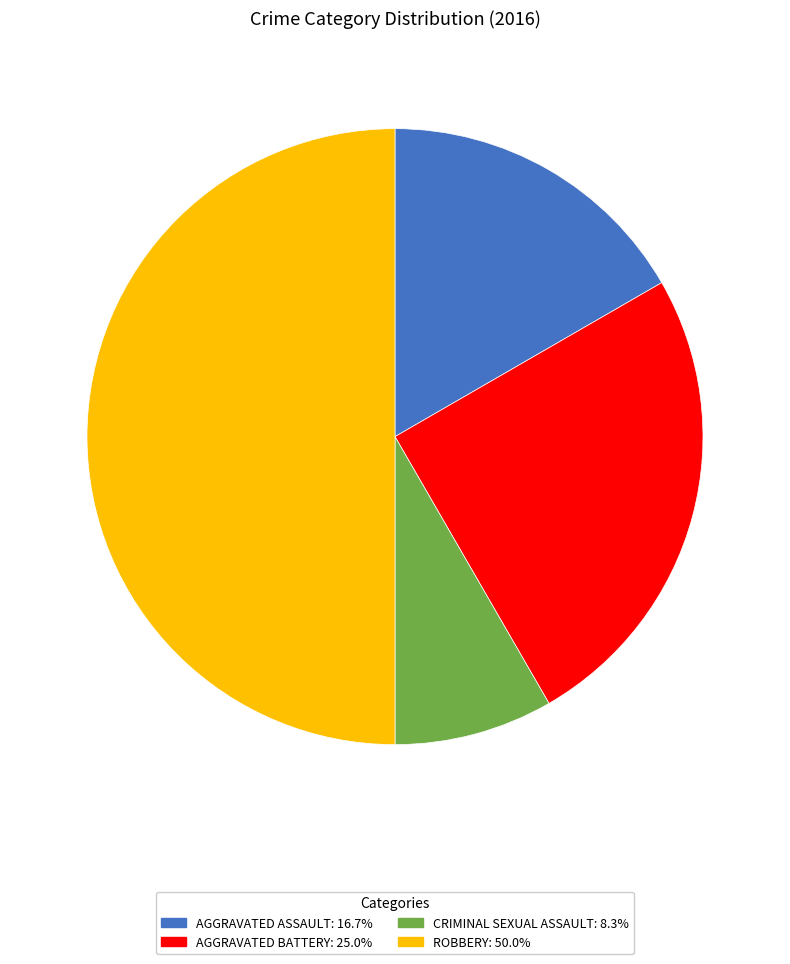

Count the number of slices in the pie.

4